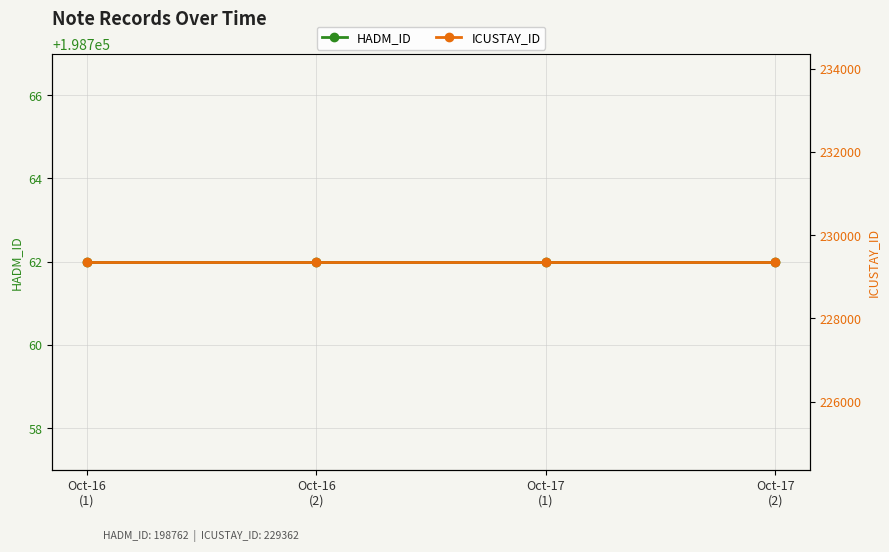

Rank the series at Oct-17
(2) from lowest to highest value.

HADM_ID, ICUSTAY_ID